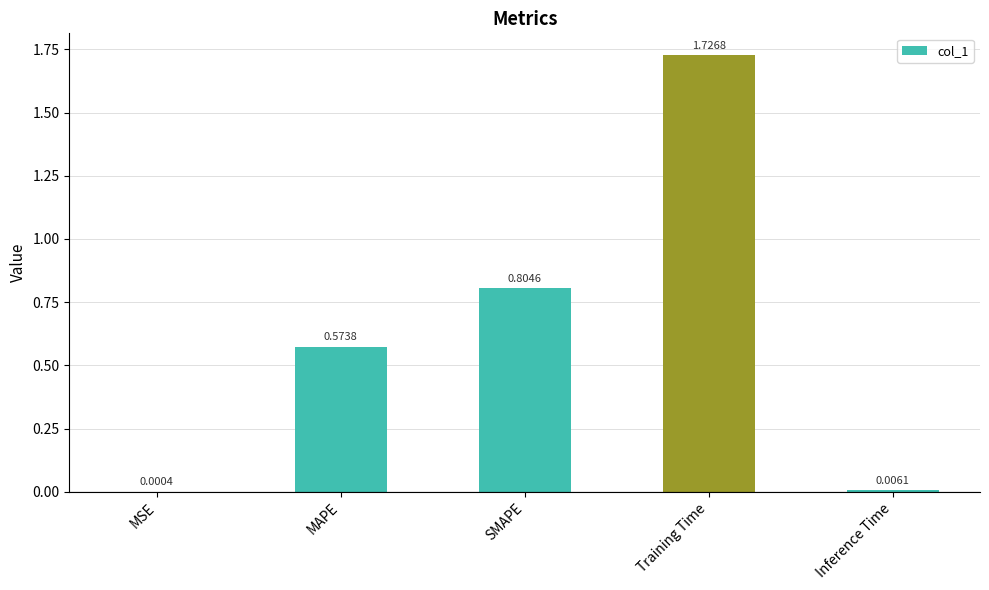

Are the bars horizontal?

No